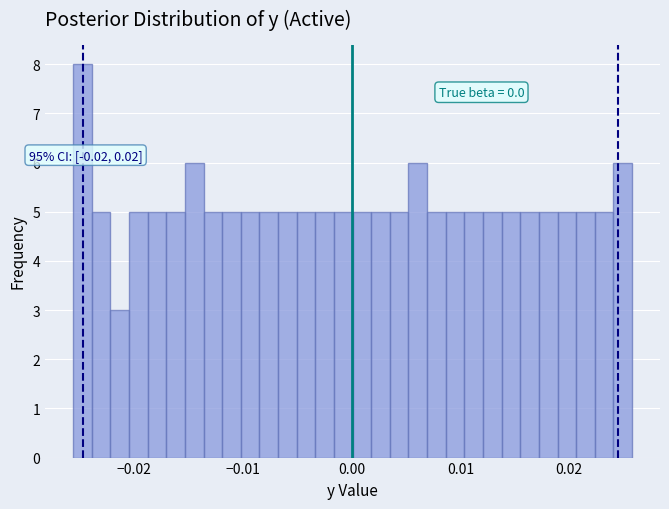

Around what value on the x-axis is the tallest bar? Give the approximate position of its centre, as read against the axis.

-0.025